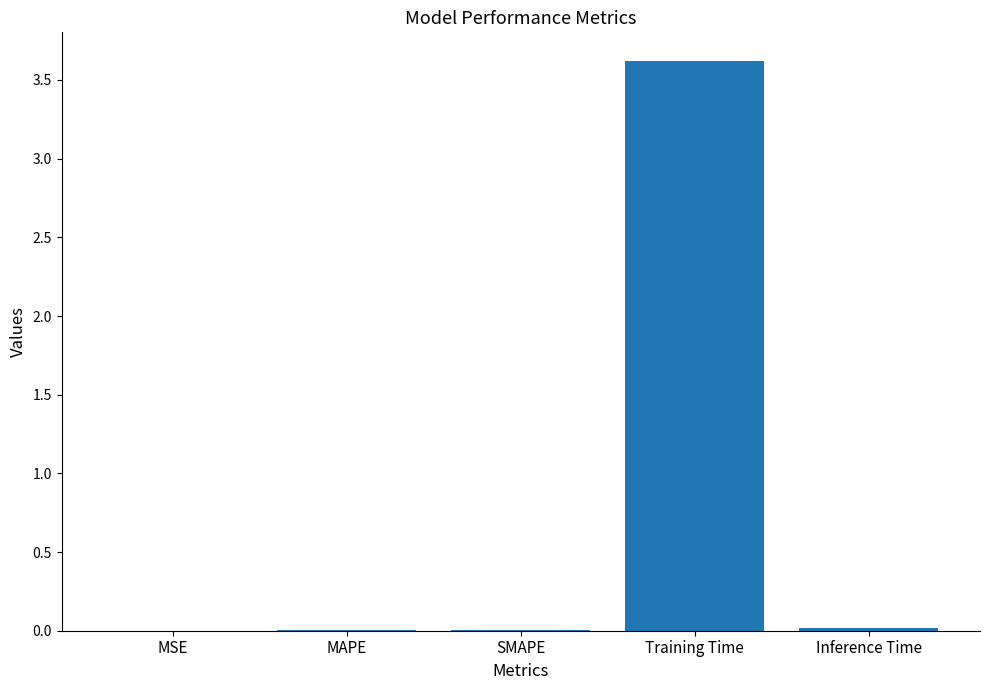

What is the difference between the values at Inference Time and Training Time?

3.6